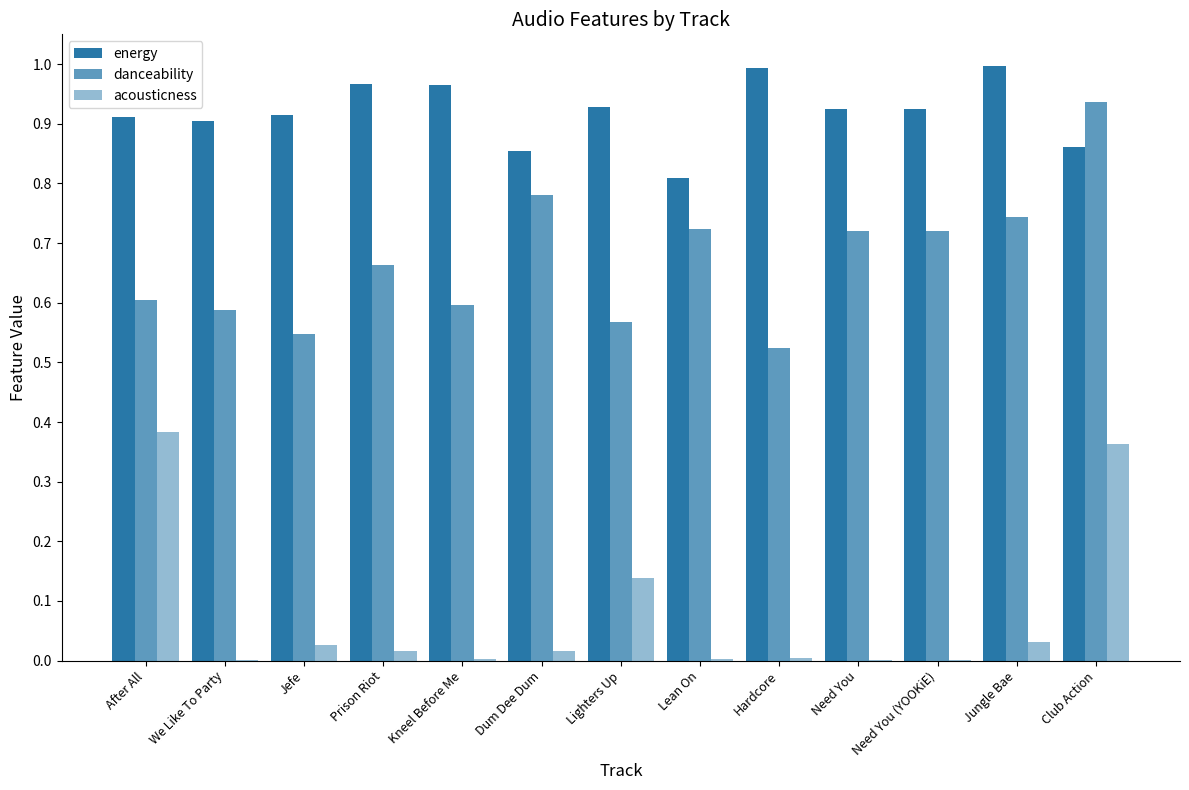

At which label is danceability closest to 0?

Hardcore